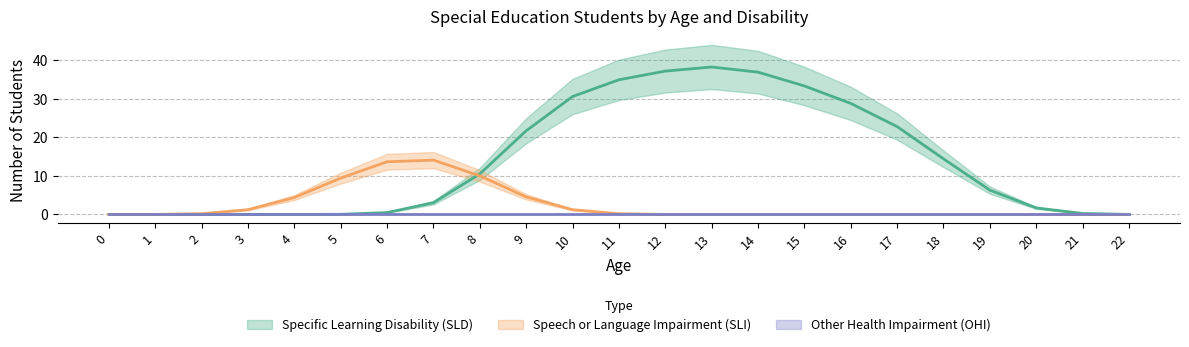

How many lines are shown in the chart?

3